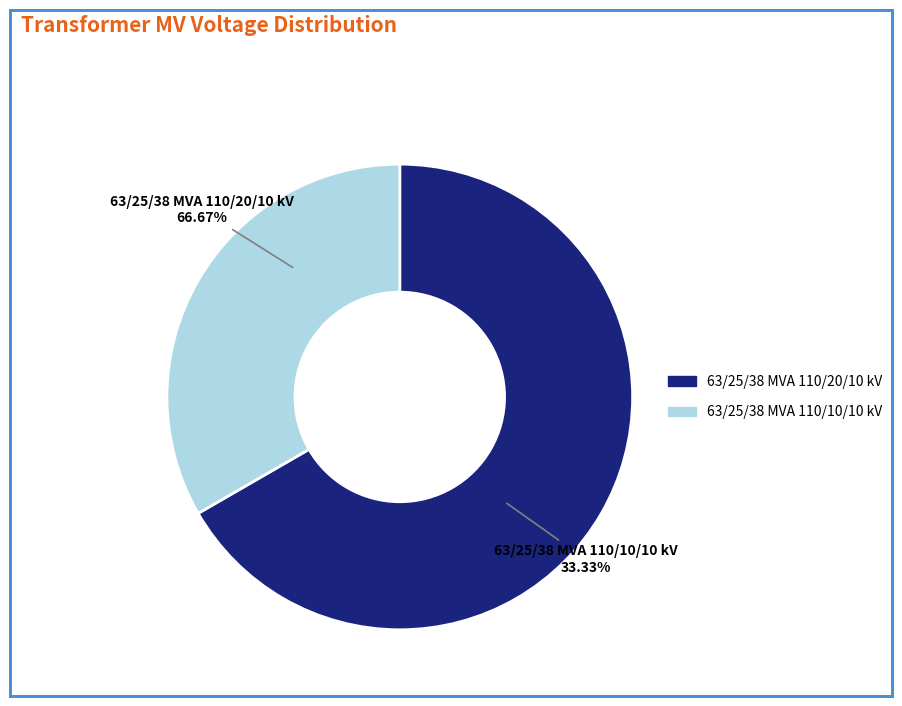

To the nearest percent, what is the difference between the largest and smallest slice percentages?

33%